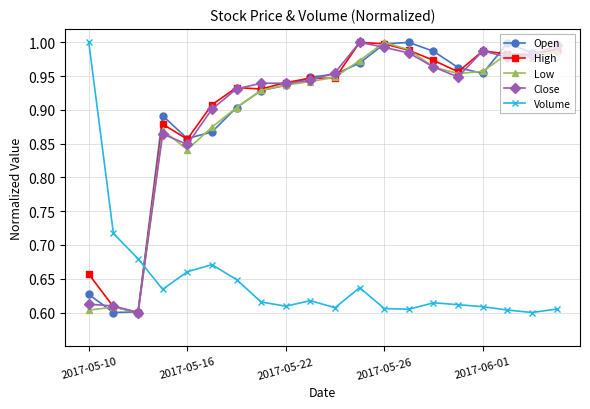

At how many categories does at least one series exceed 0?

20